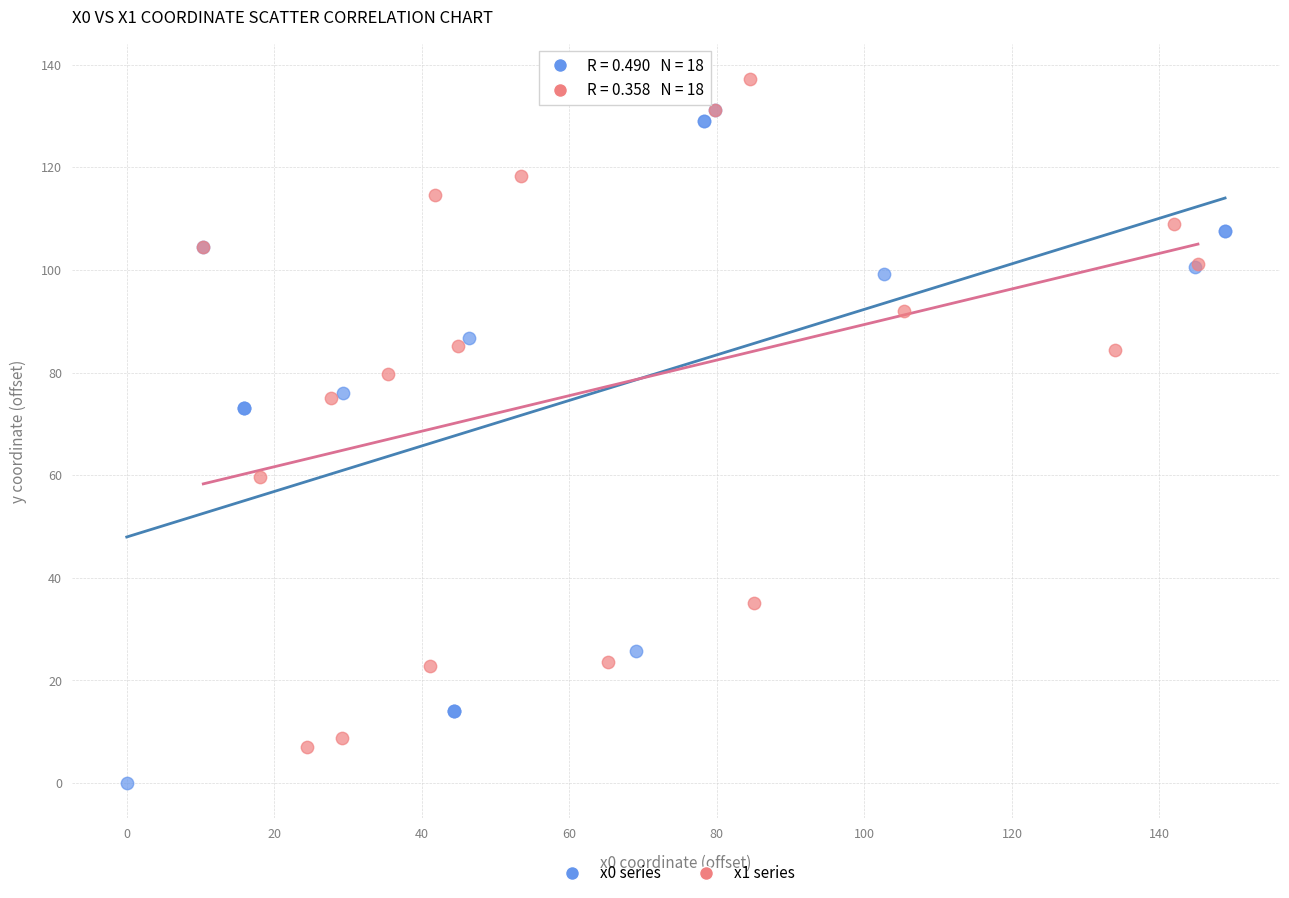

What are all the series names shown in the legend?

x0 series, x1 series